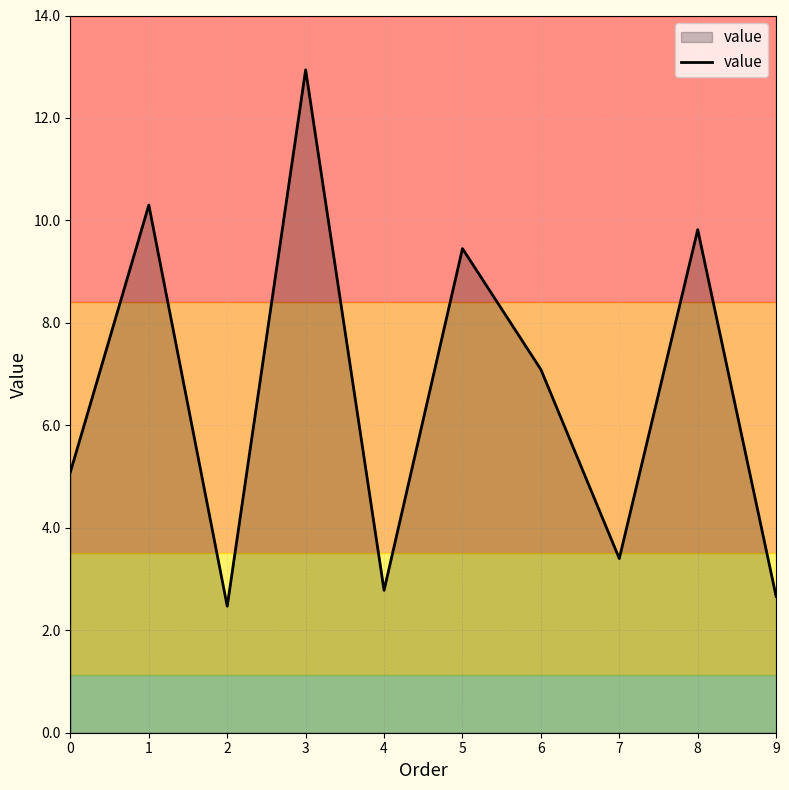

Rank the categories by value from highest to lowest.

3, 1, 8, 5, 6, 0, 7, 4, 9, 2